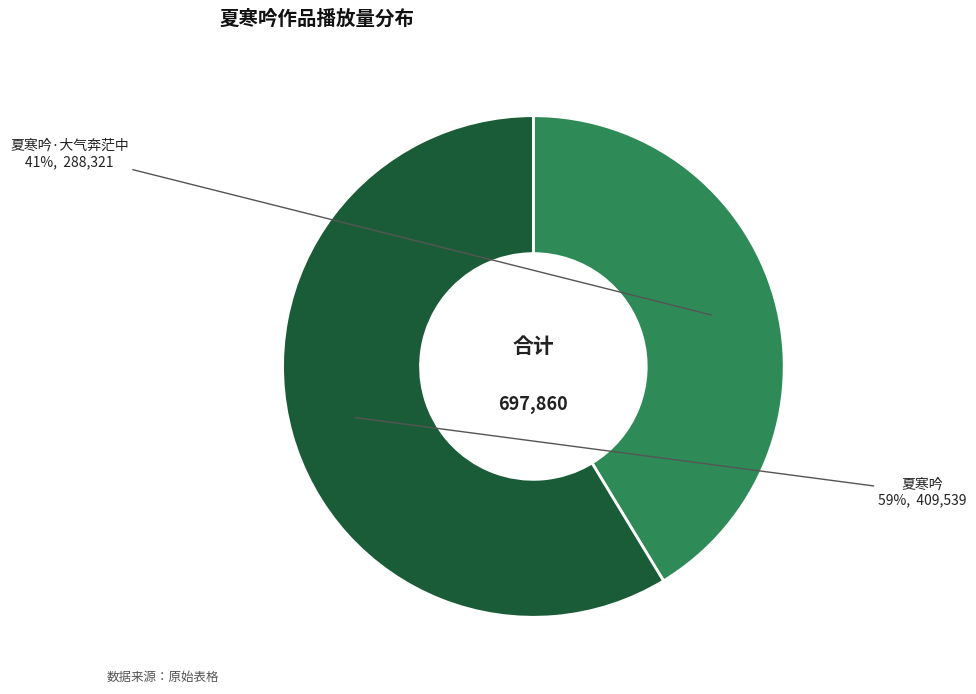

Count the number of slices in the pie.

2